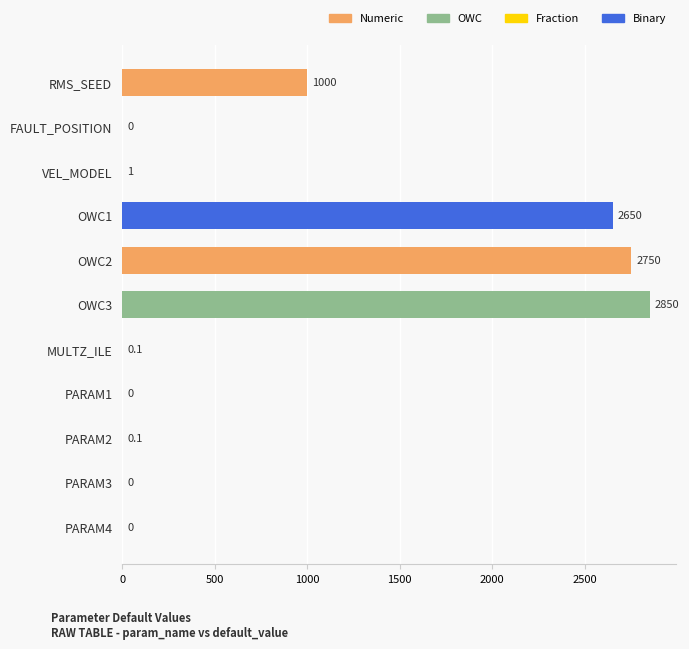

Which has a higher value, MULTZ_ILE or OWC3?

OWC3